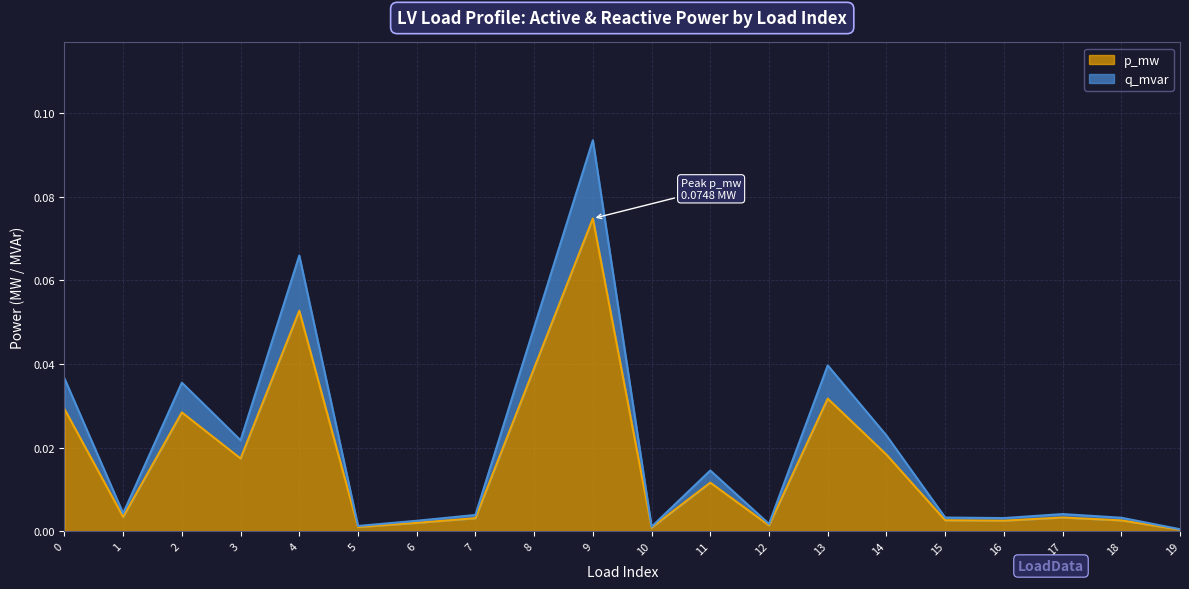

The value of p_mw at 8 is 0.0. True or false?

True